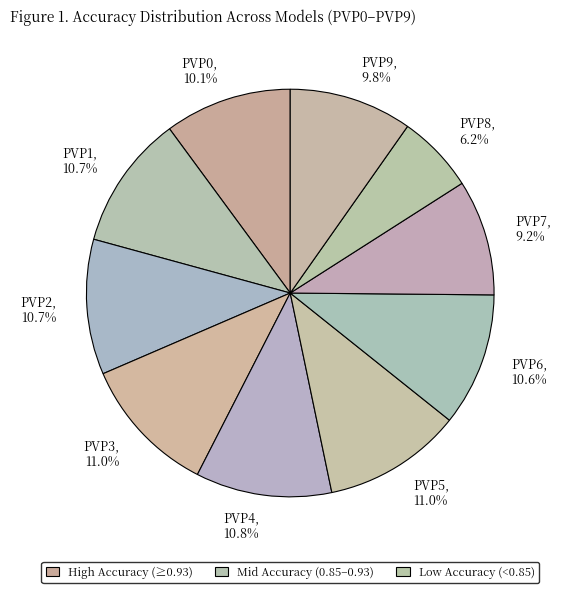

What percentage is the PVP5 slice, to the nearest percent?

11%